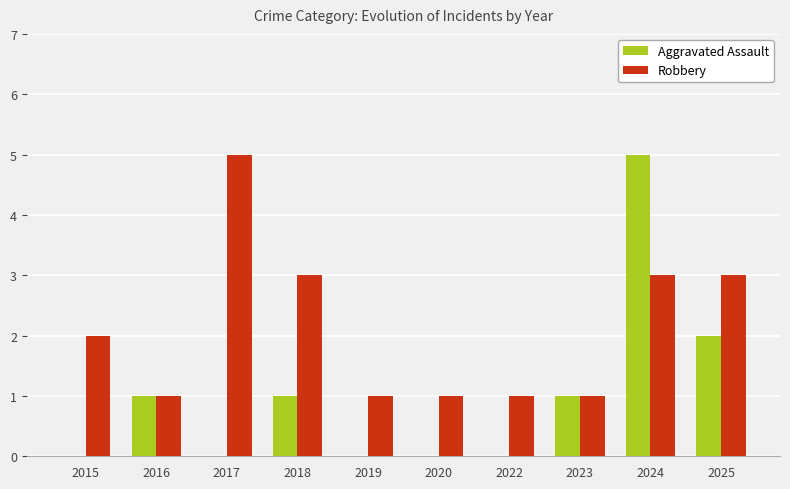

What is the maximum value shown in the chart?

5